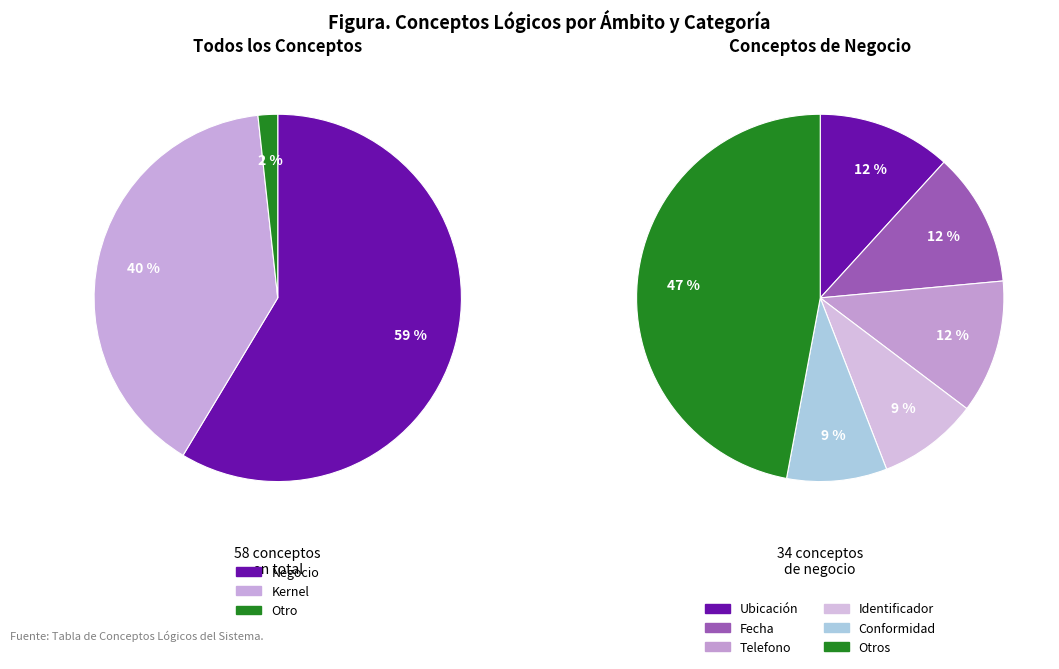

How many segments does this pie chart have?

3